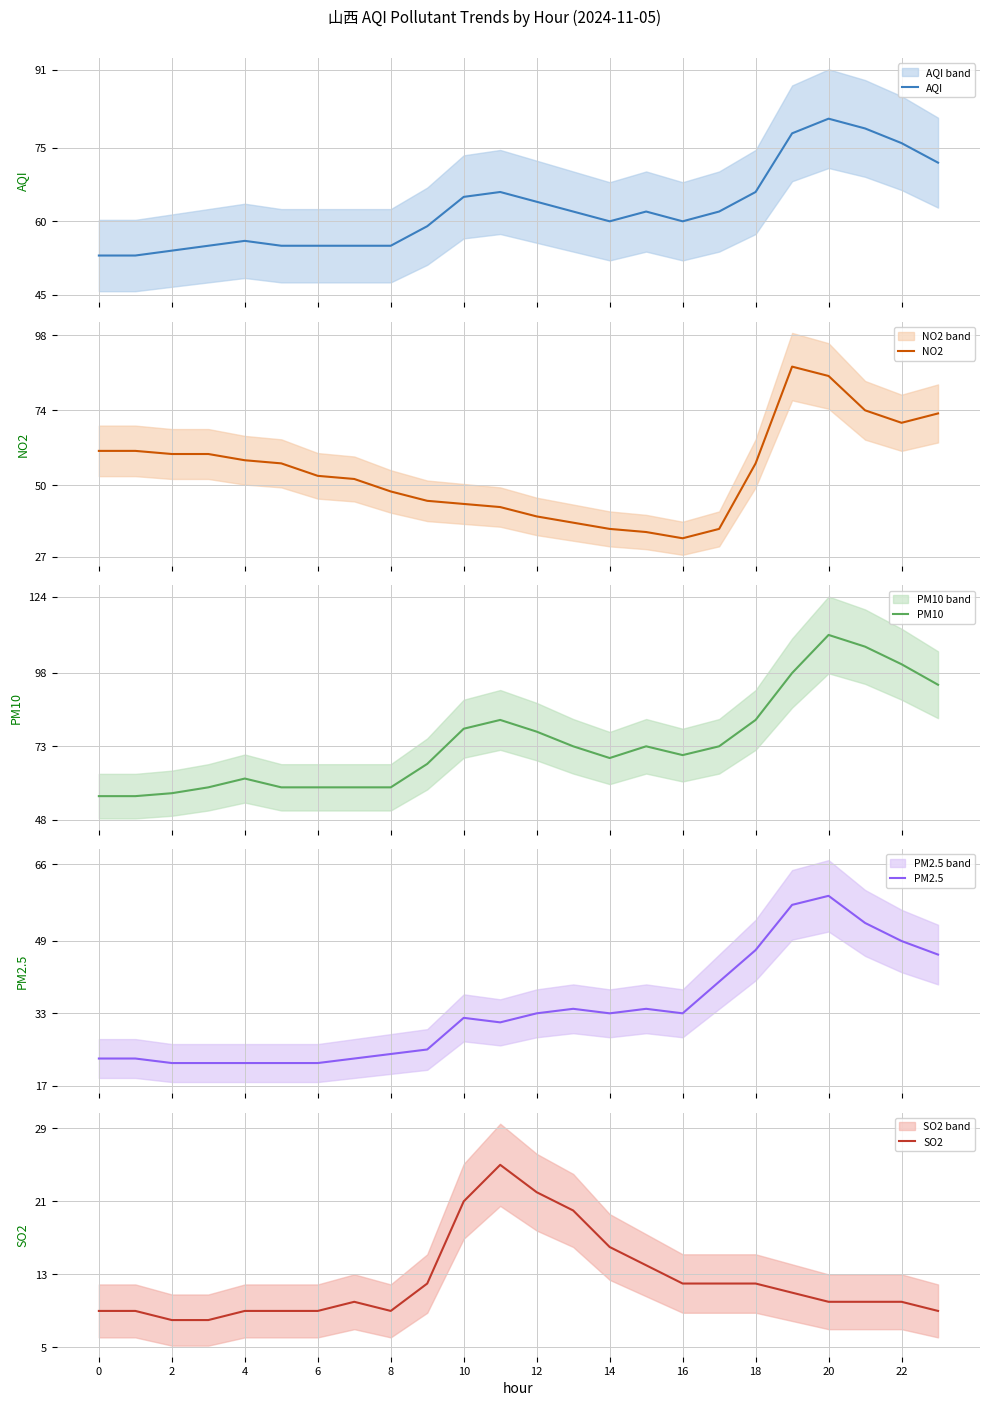

At which label does PM10 reach its peak?

20